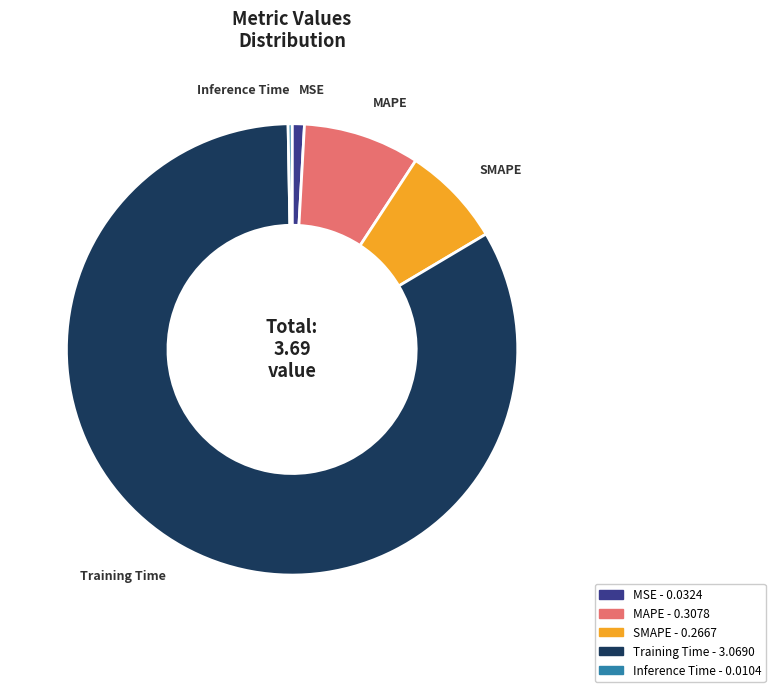

True or false: Inference Time accounts for 0% of the total.

True